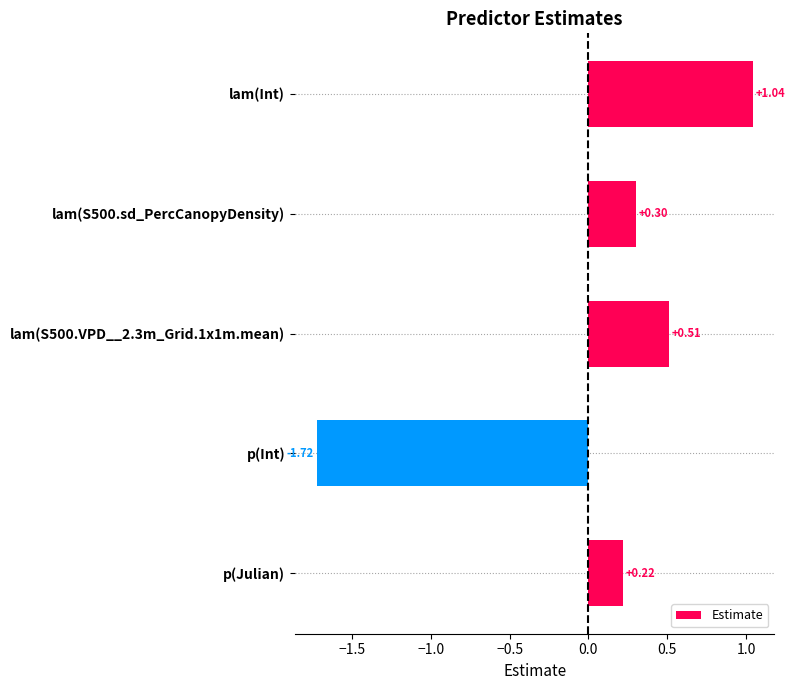

List the labels in order of value, largest first.

lam(Int), lam(S500.VPD__2.3m_Grid.1x1m.mean), lam(S500.sd_PercCanopyDensity), p(Julian), p(Int)